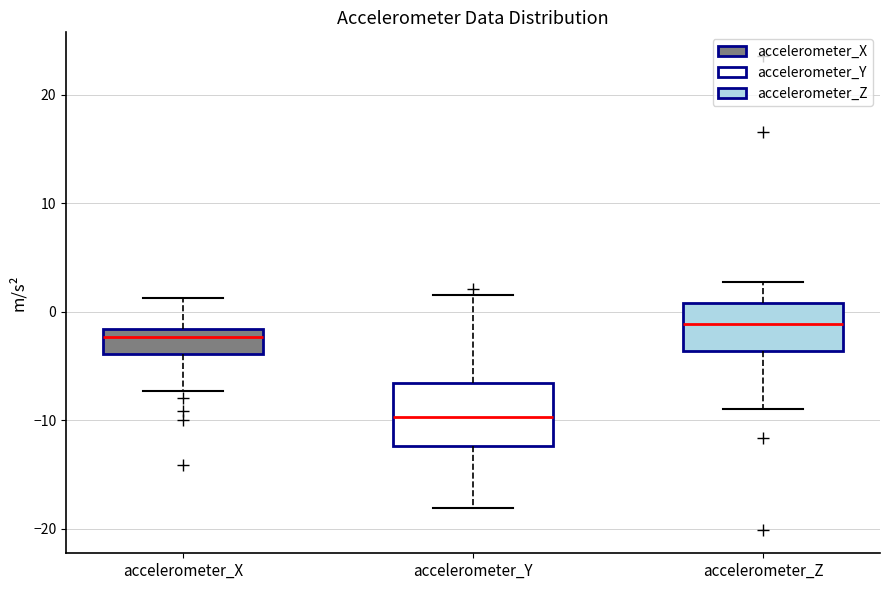

Reading left to right, read every box against the y-axis: the position of its median line, the range the box covers, and the ends of its whiskers. The values are not printed on the chart, so give them approximately, as read against the axis.

accelerometer_X: median -2 (just below the box's upper edge), box -4 to -2, whiskers -7 to 1
accelerometer_Y: median -10, box -12 to -7, whiskers -18 to 2
accelerometer_Z: median -1, box -4 to 1, whiskers -9 to 3